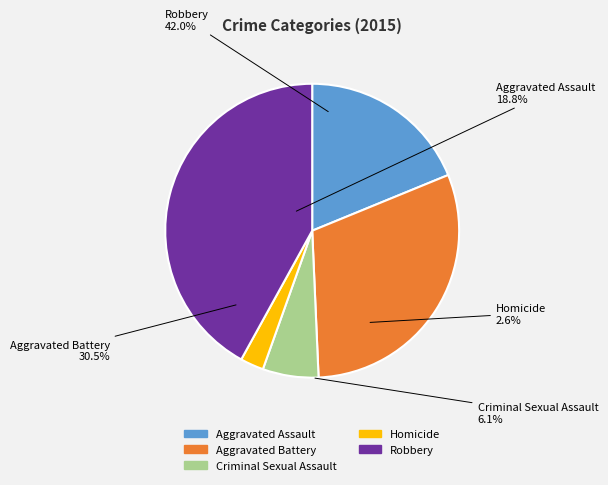

Between Aggravated Assault and Homicide, which is larger?

Aggravated Assault